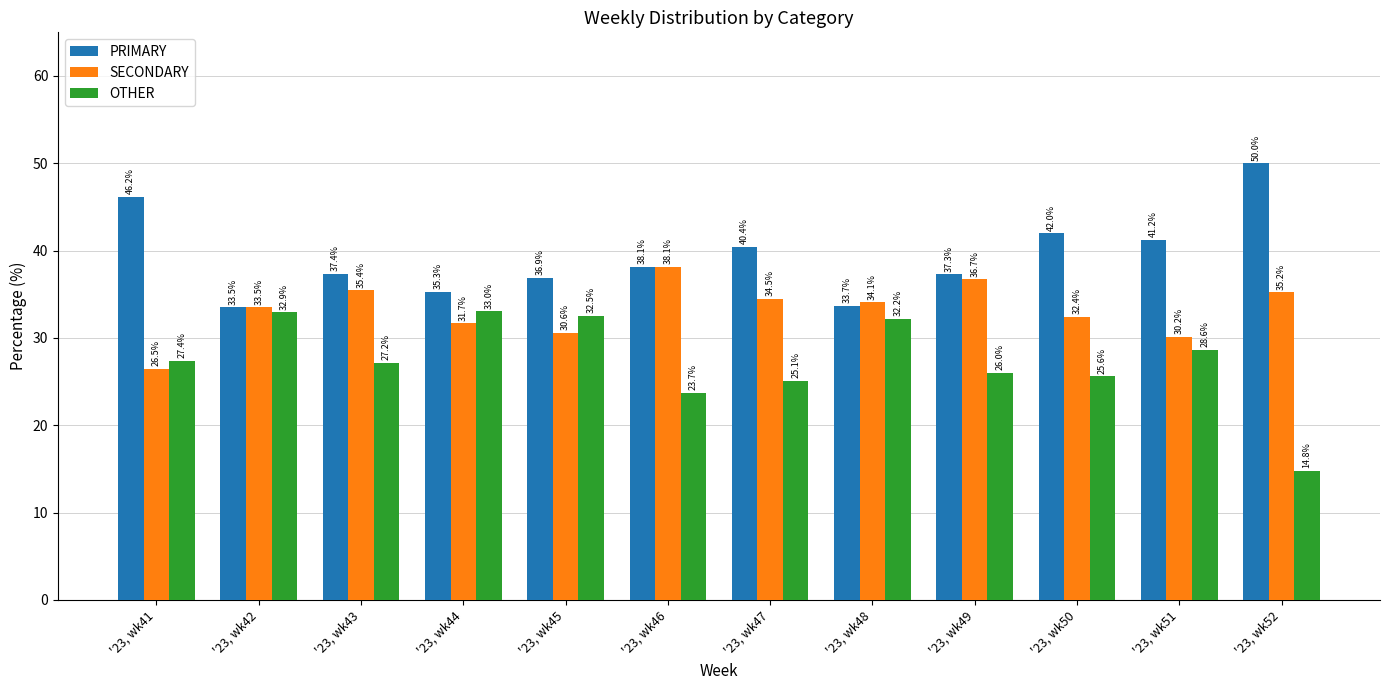

What is the sum of all OTHER values?

329.1